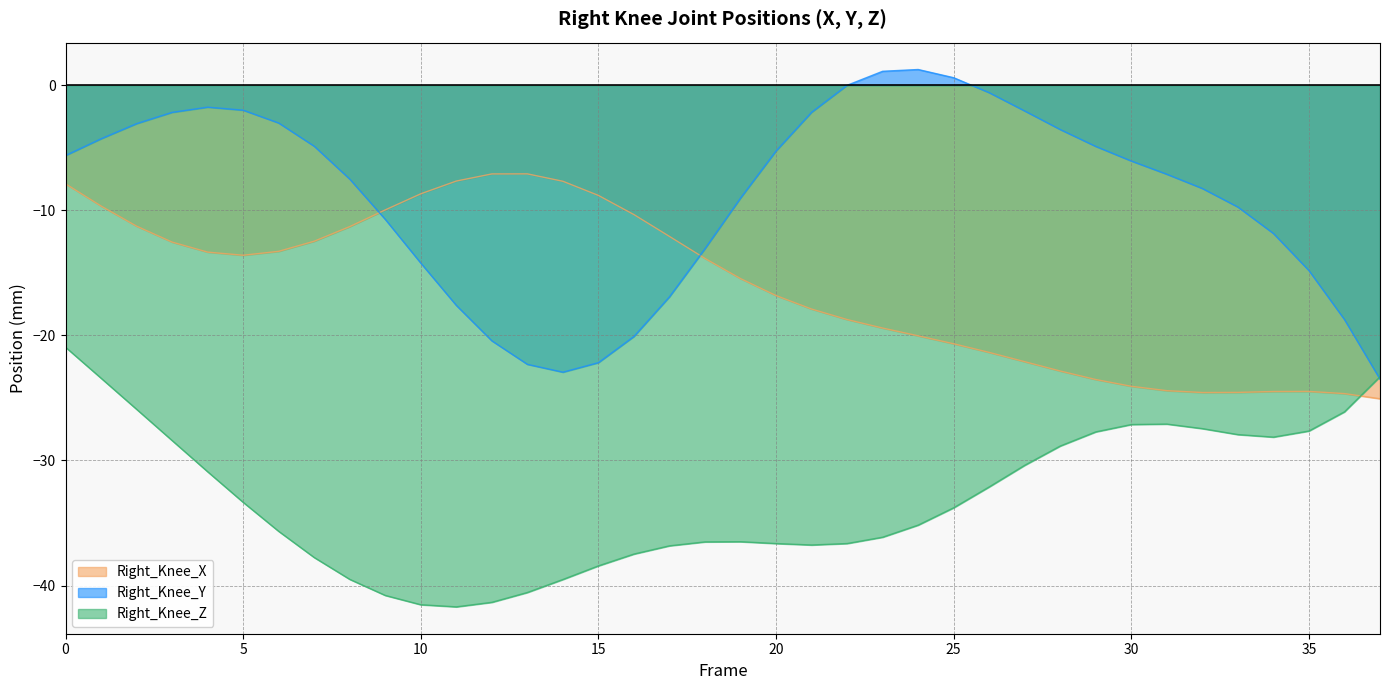

At which category does Right_Knee_Y reach its first local valley?

14